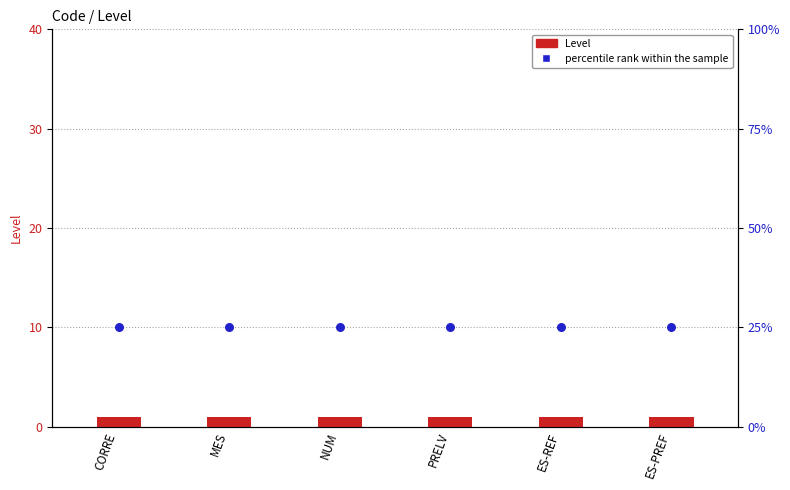

What is the total value across all series at CORRE?

26